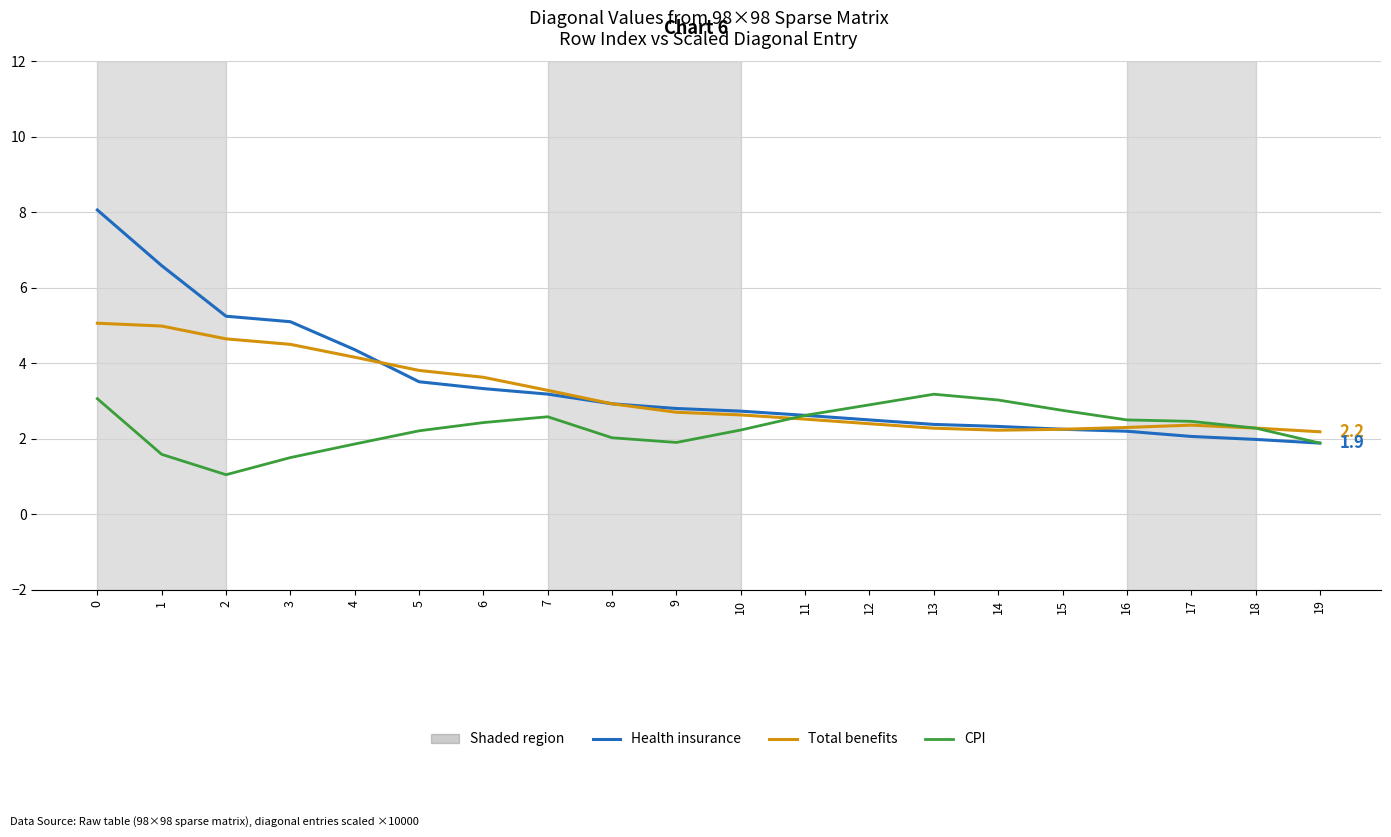

What is the difference between the highest and lowest values at 7?

0.7